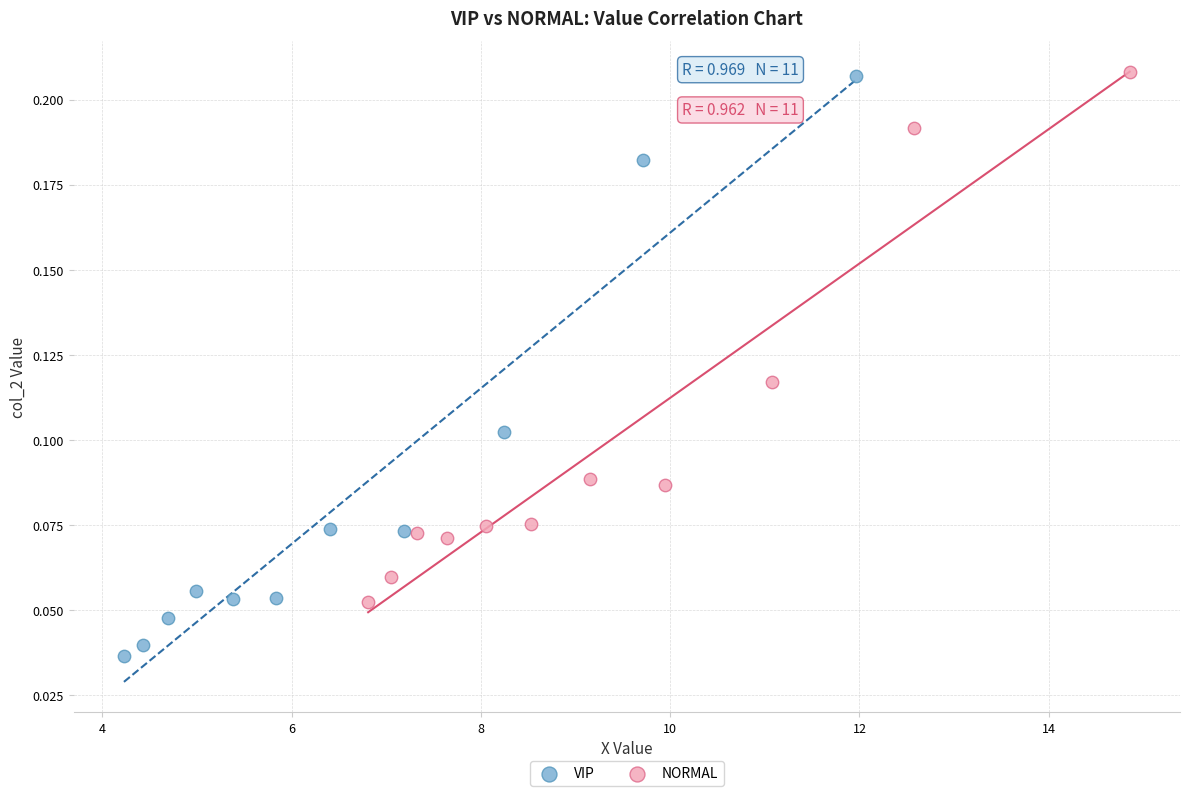

Which series has the largest Y range (max minus min)?

VIP